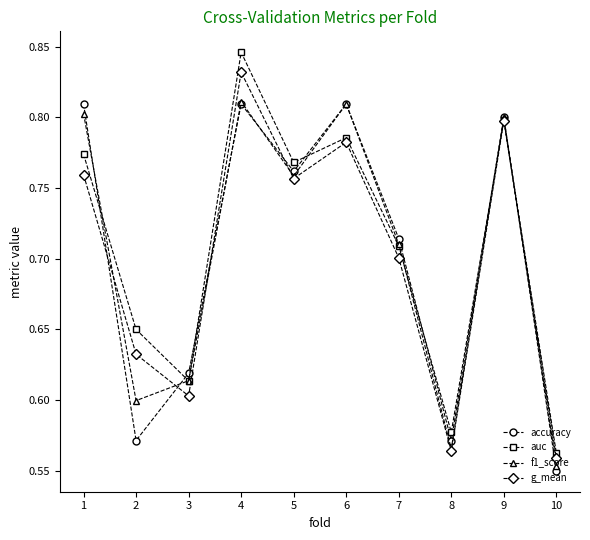

Does the chart have visible grid lines?

No